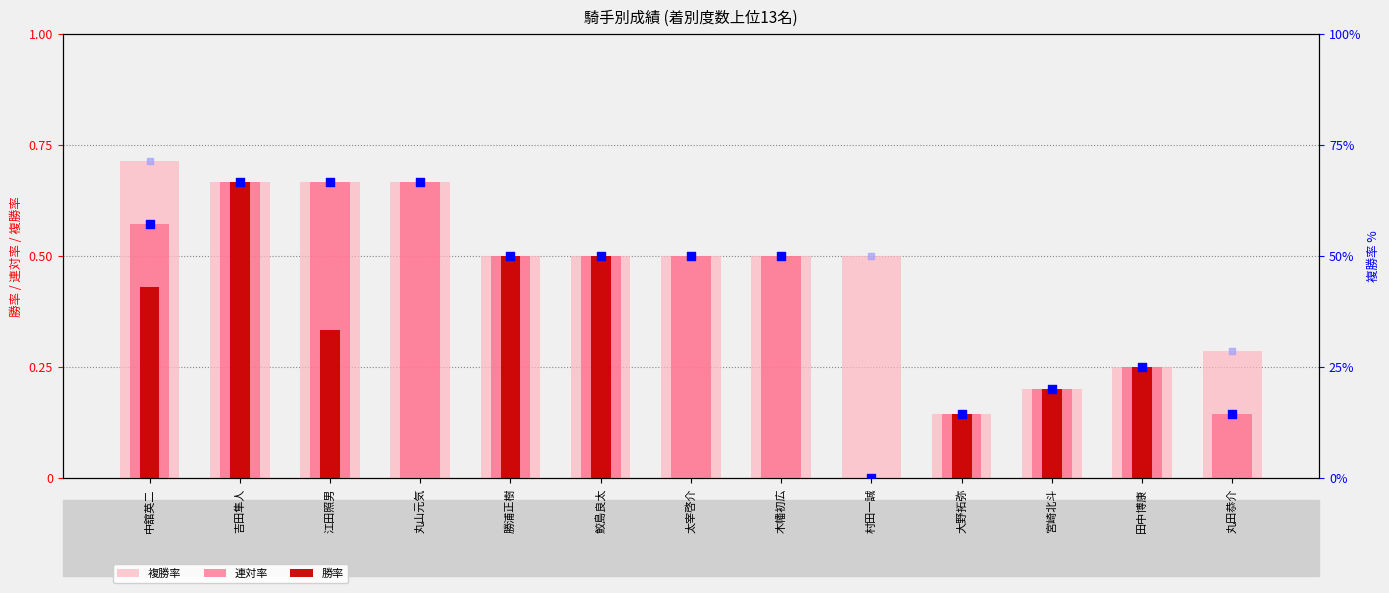

At how many categories does at least one series exceed 0?

13